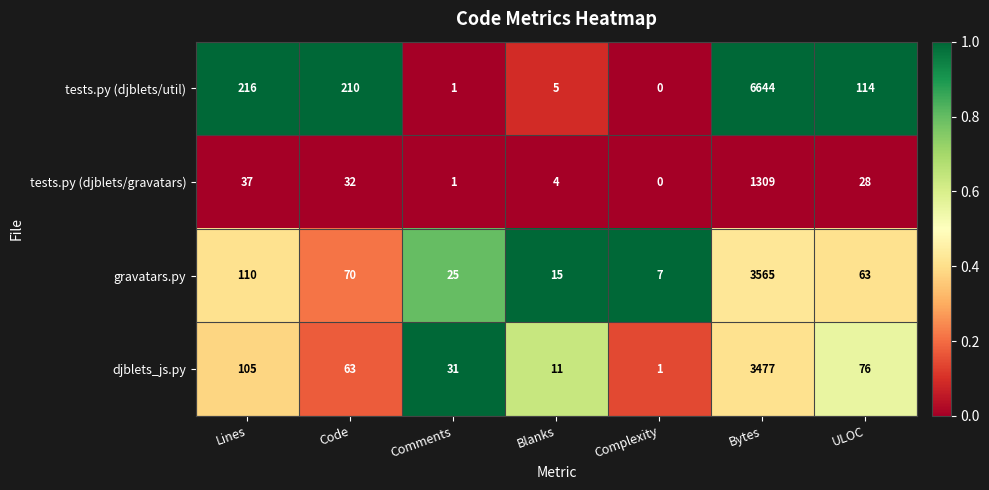

What is the maximum value shown in the chart?

6644